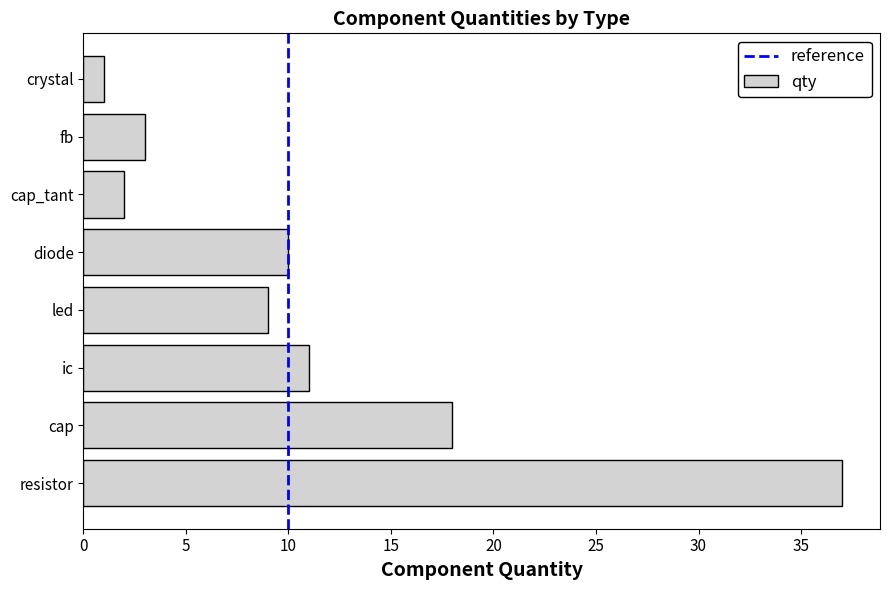

Reading bottom to top, list all the values displayed in this chart.

37	18	11	9	10	2	3	1